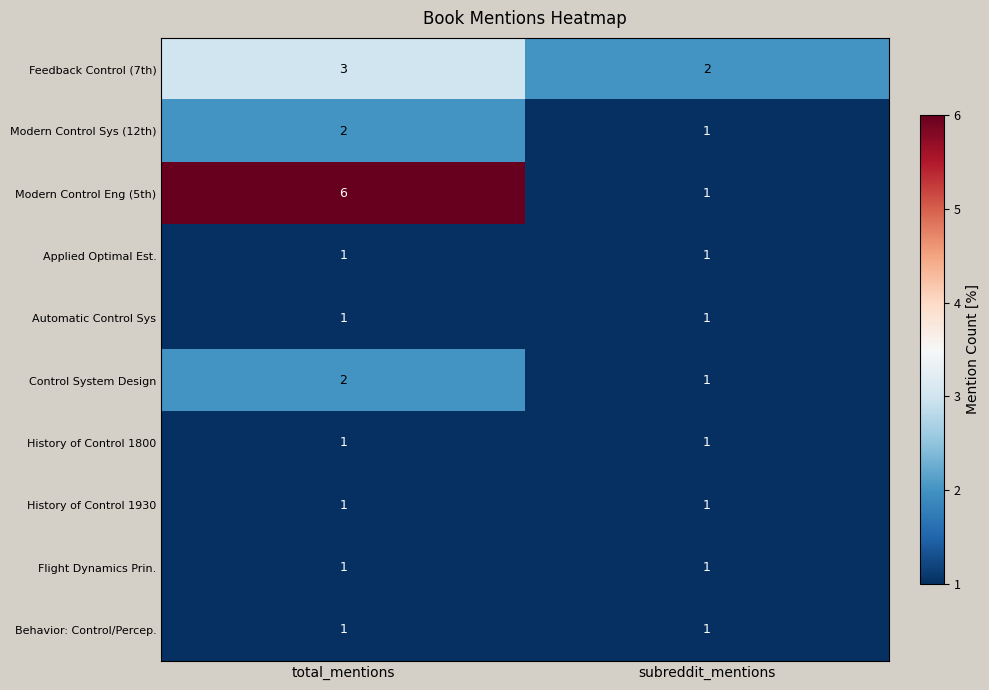

List the labels in order of Modern Control Eng (5th) value, smallest first.

subreddit_mentions, total_mentions